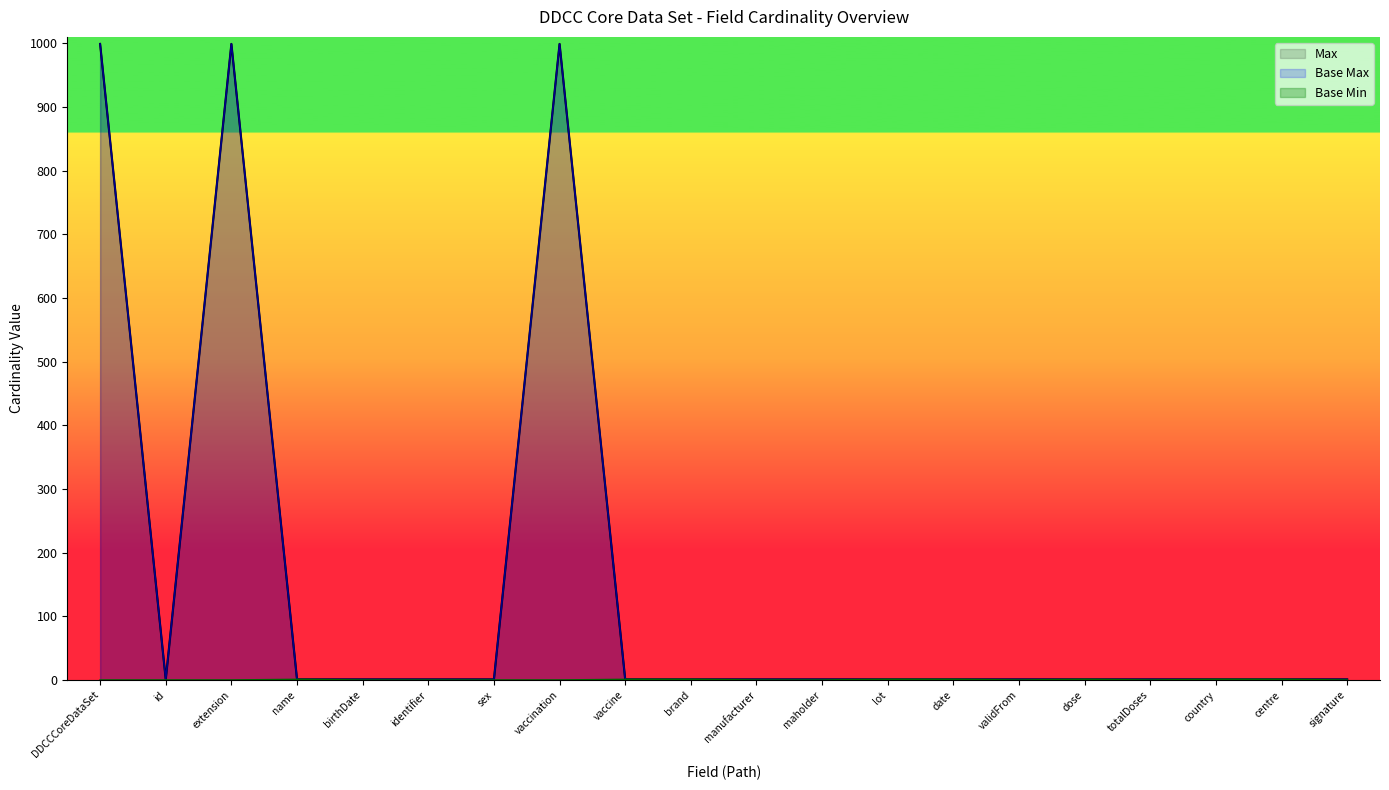

What is the difference between the highest and lowest values at identifier?

1